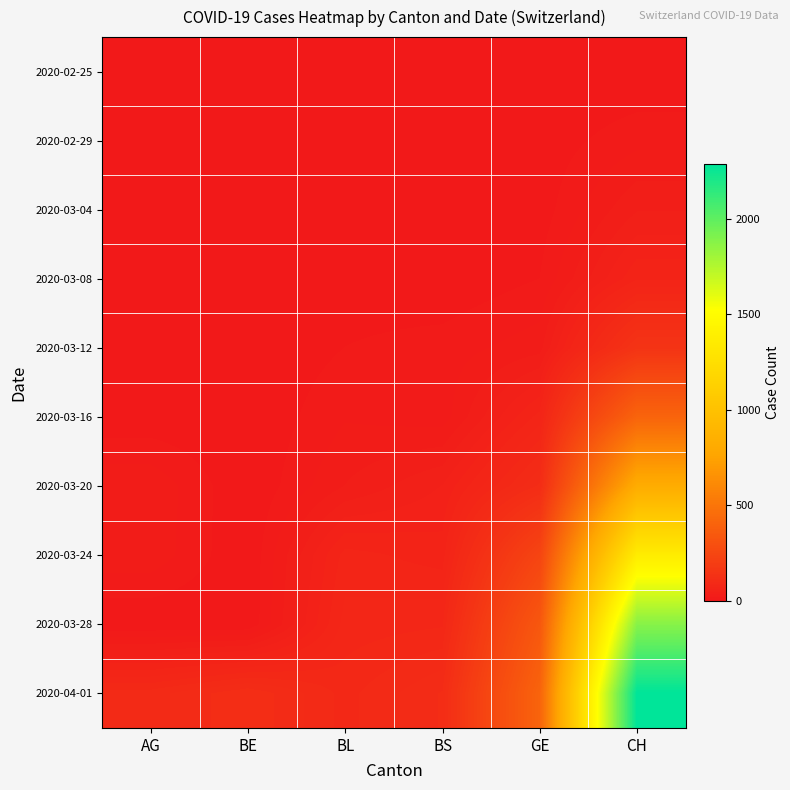

What is the maximum value shown in the chart?

2285